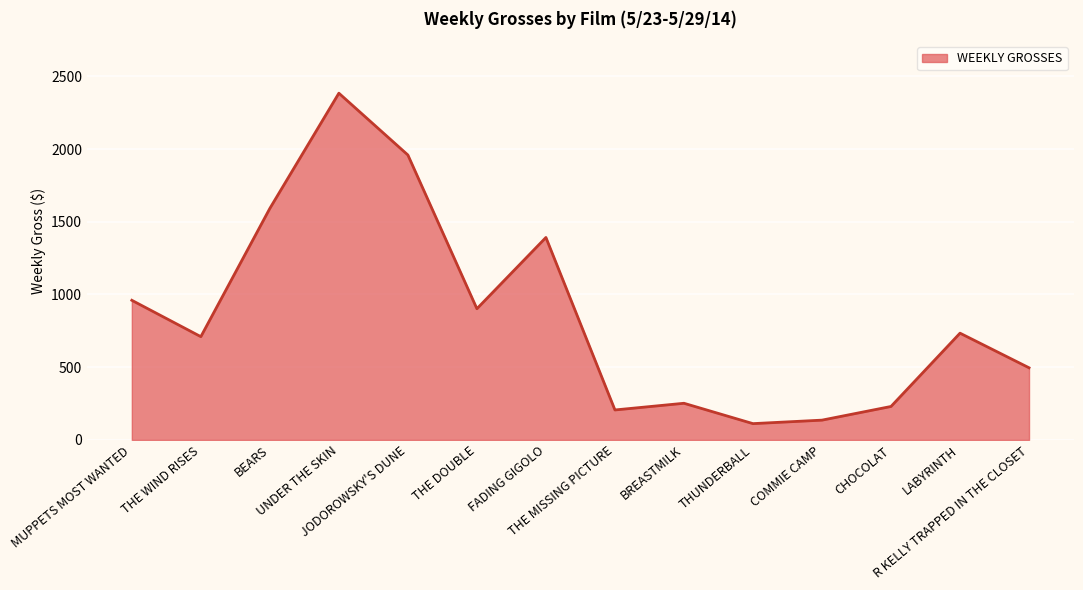

What is the minimum value shown in the chart?

112